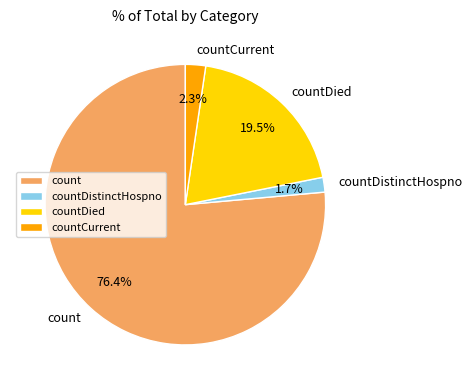

What is the largest slice in the pie chart?

count